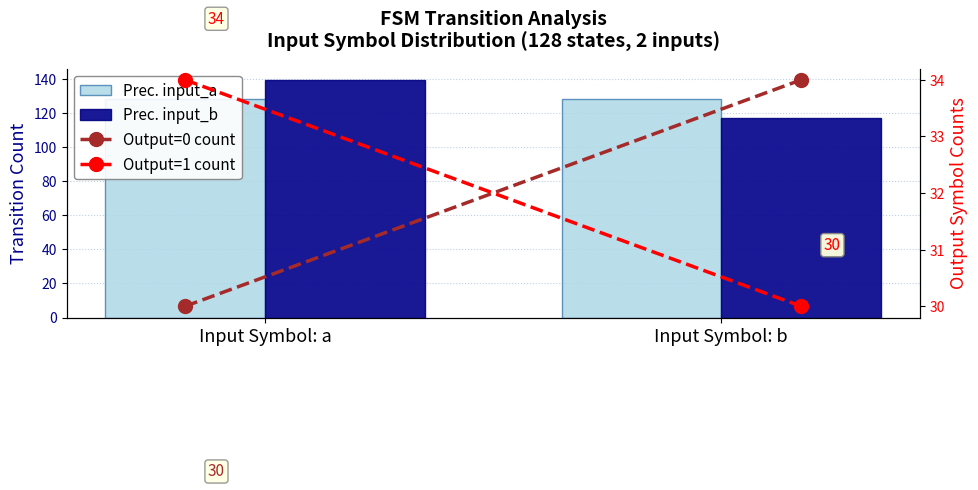

At which label is Prec. input_a closest to 128?

Input Symbol: a